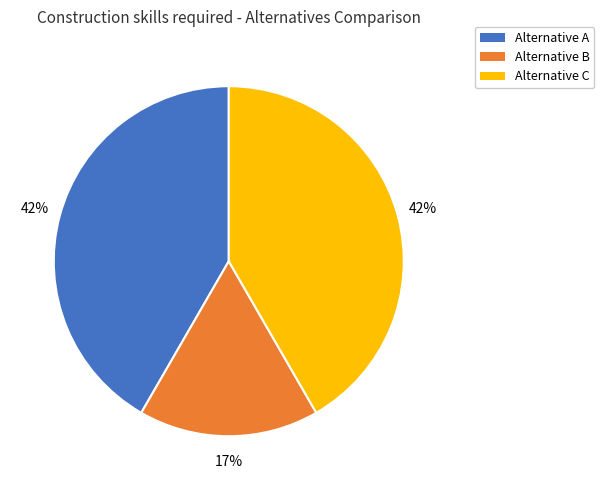

Is there any slice that represents more than half of the pie?

No